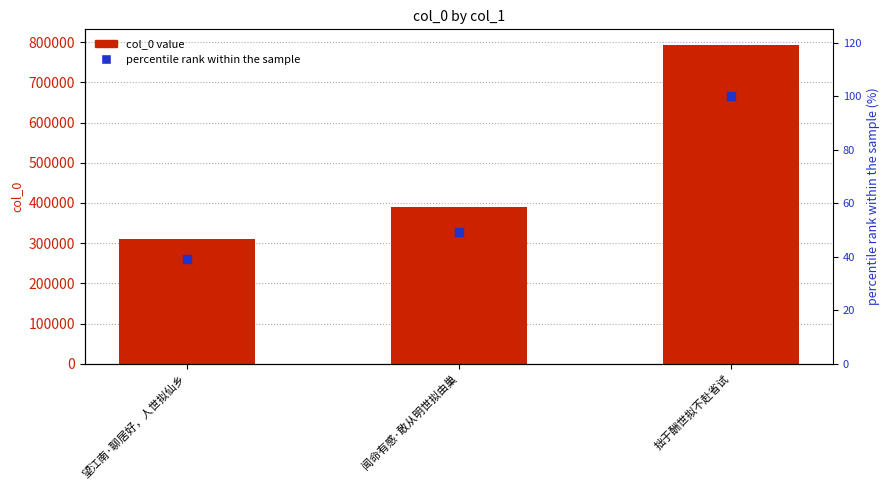

At how many categories does at least one series exceed 180638?

3